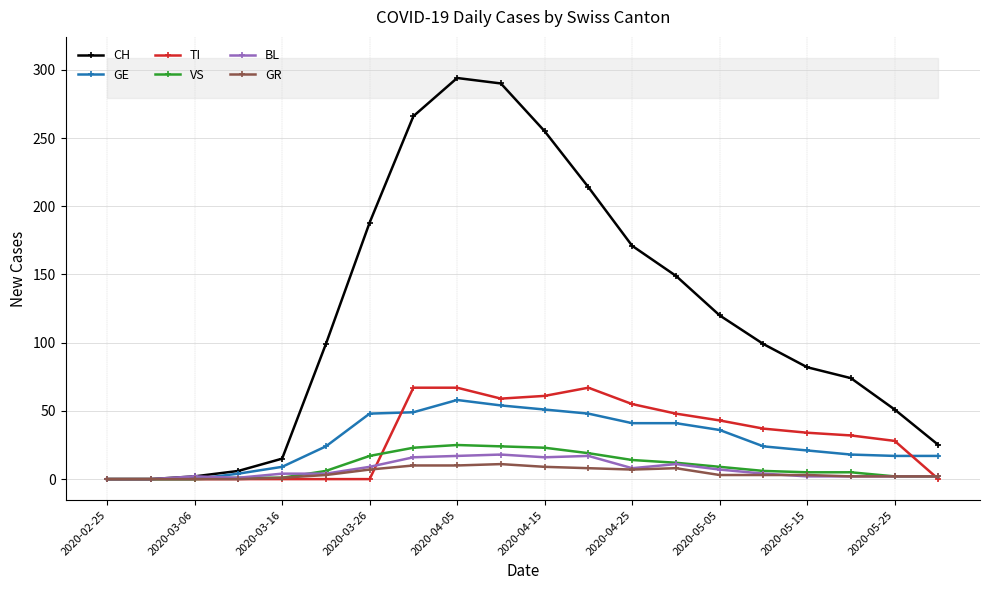

What is the highest value of the GR series?

11